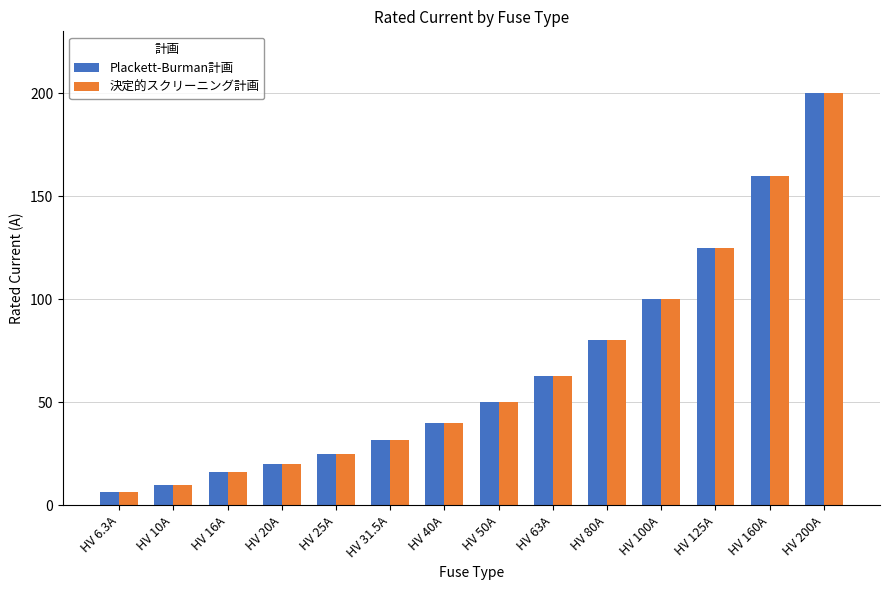

True or false: Plackett-Burman計画 has a value of 70.4 at HV 160A.

False